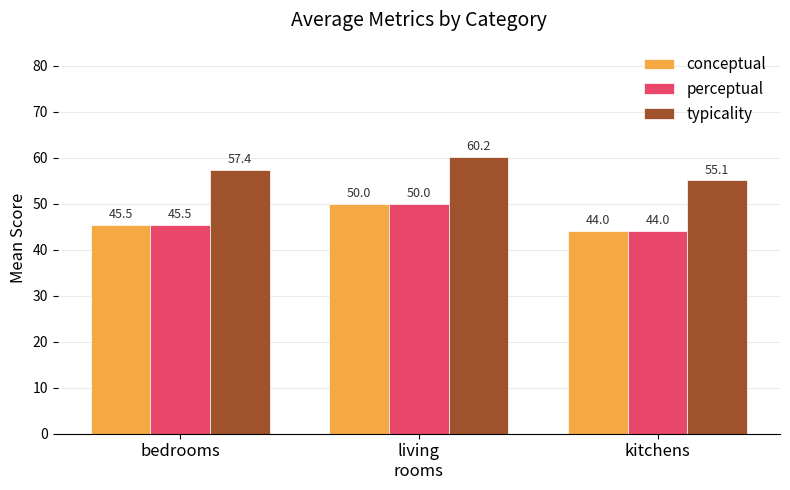

At which category is the sum across all series the highest?

living
rooms